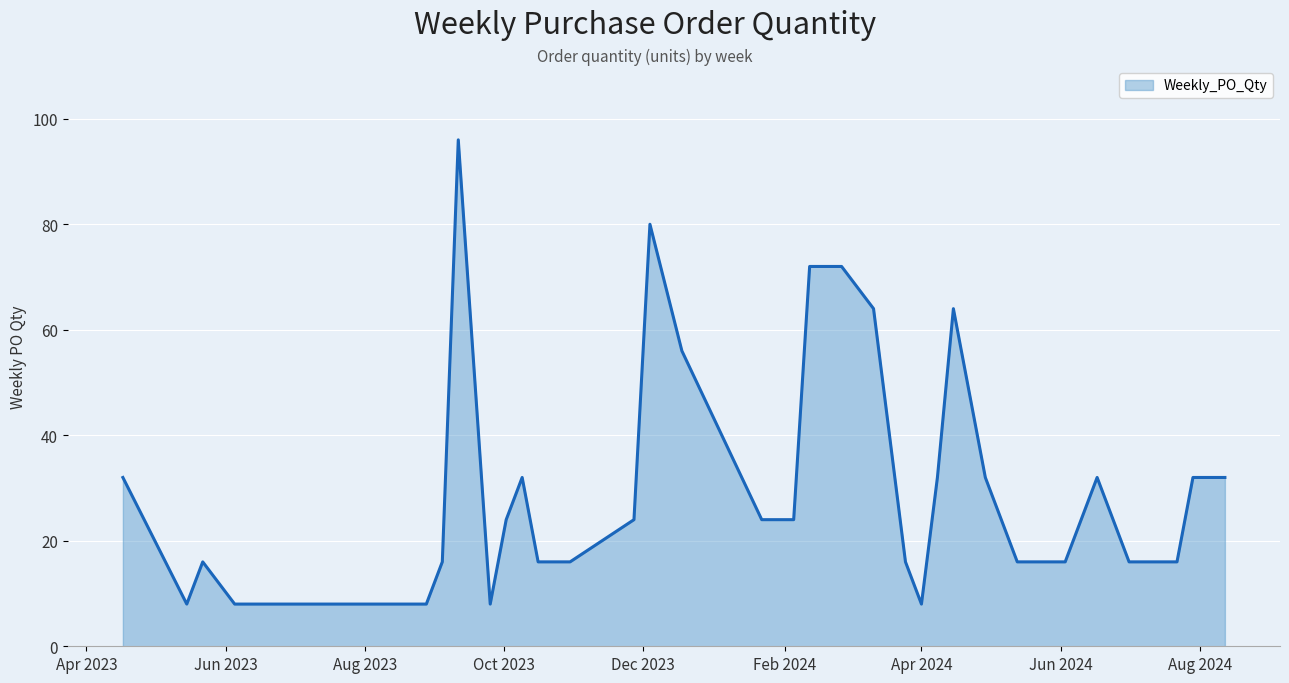

What is the difference between the maximum and minimum values?

88